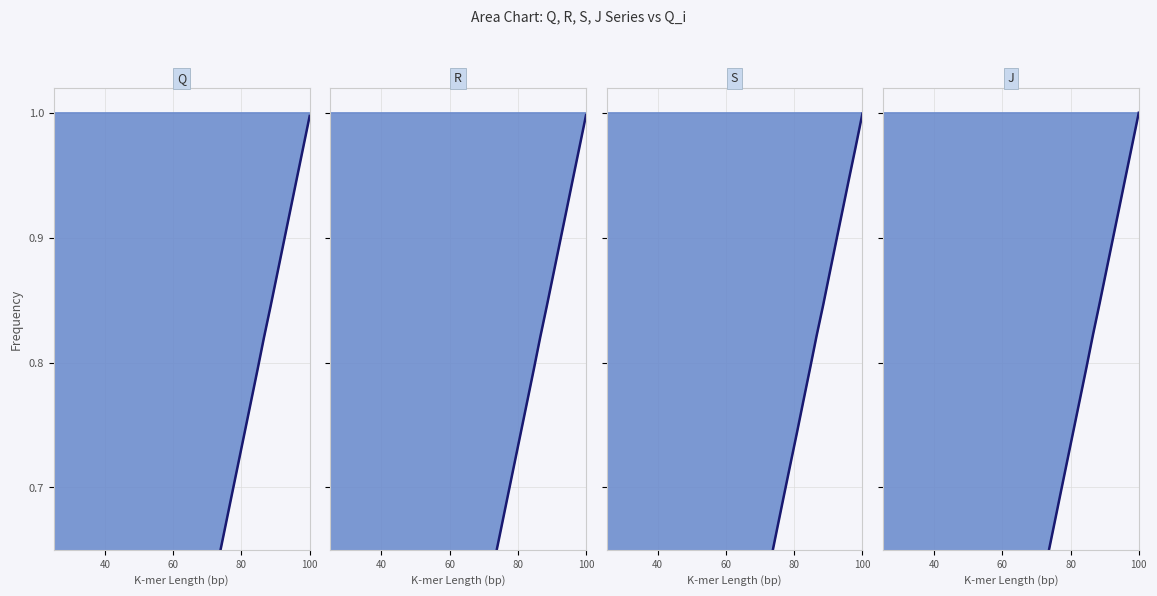

Does the chart display data point markers on the line(s)?

No